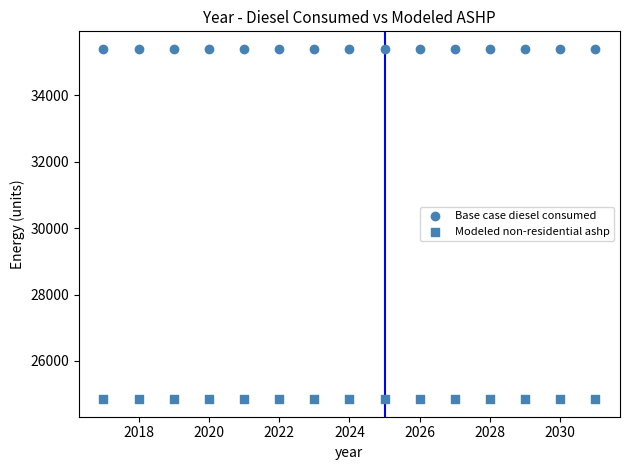

How many points are shown in the scatter plot?

30